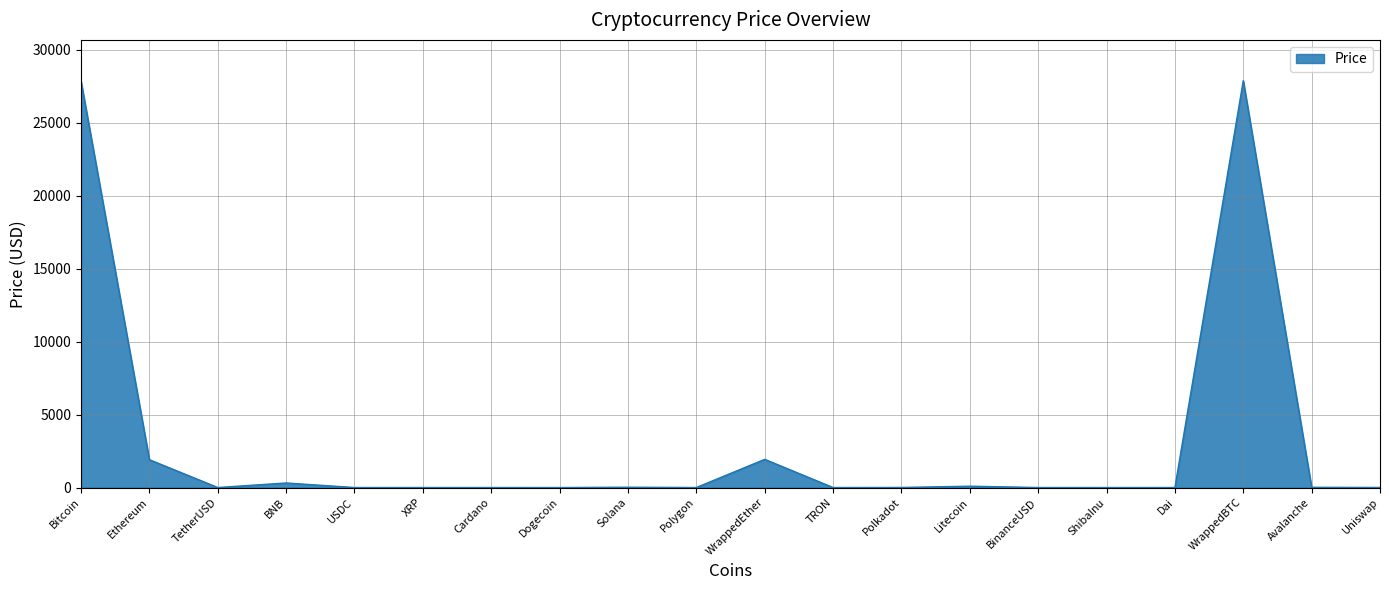

What is the maximum value shown in the chart?

27896.4